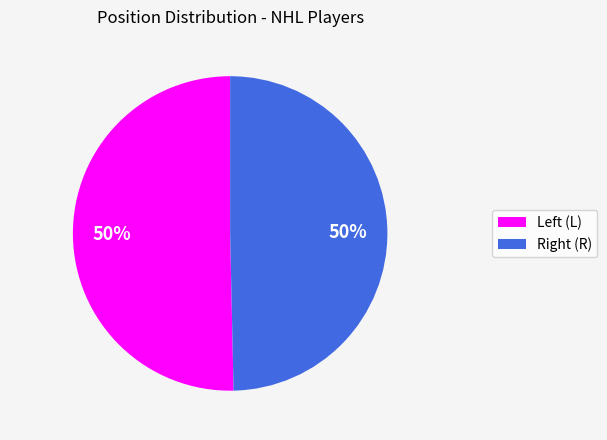

To the nearest percent, what is the average slice percentage?

50%